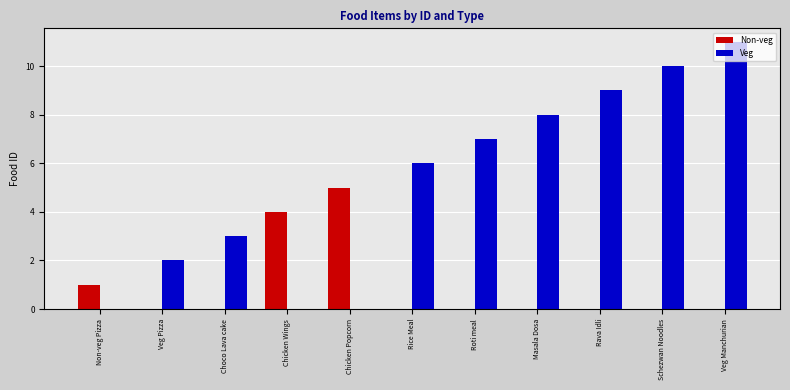

Are the bars grouped side by side (vs. stacked)?

Yes